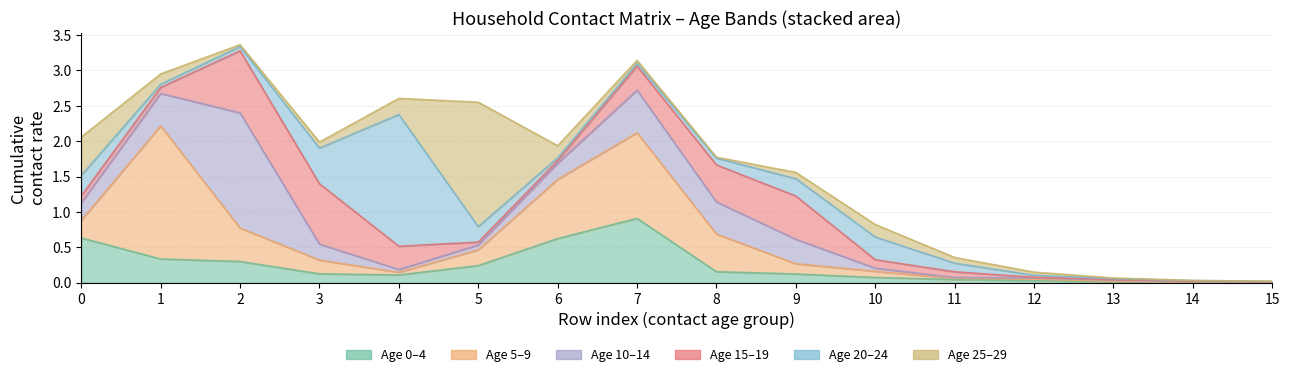

What are all the series names shown in the legend?

0_4, 5_9, 10_14, 15_19, 20_24, 25_29